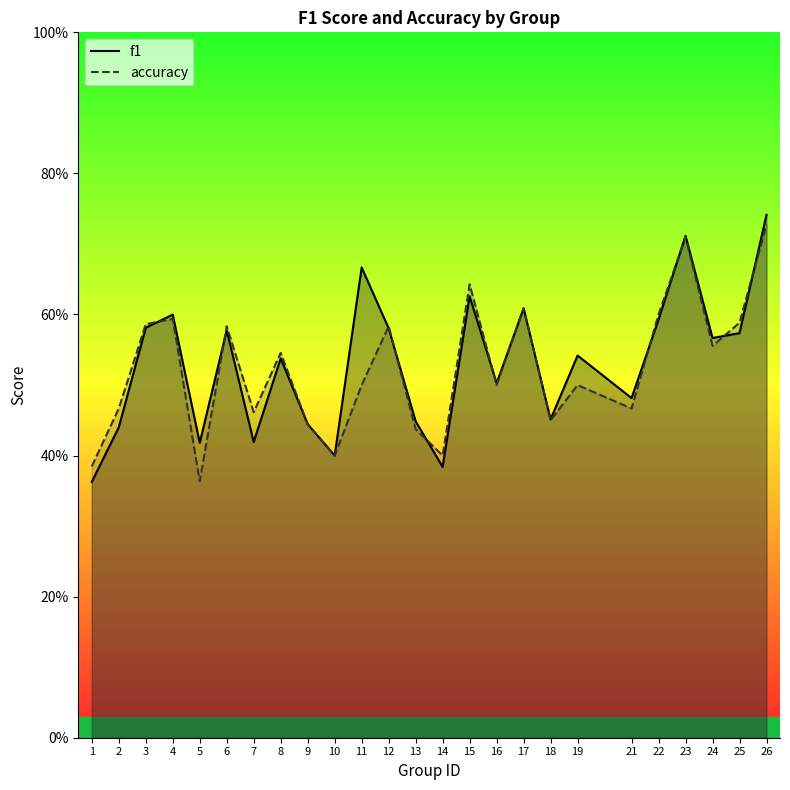

What is the highest value of the accuracy series?

0.7